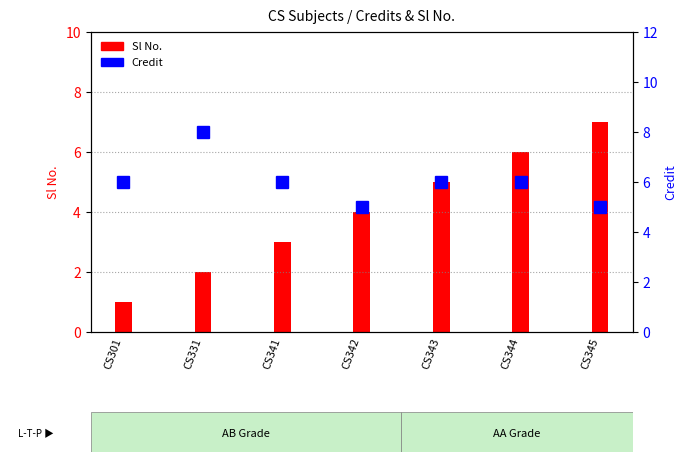

Count the Credit values in the range 5 to 6.

6